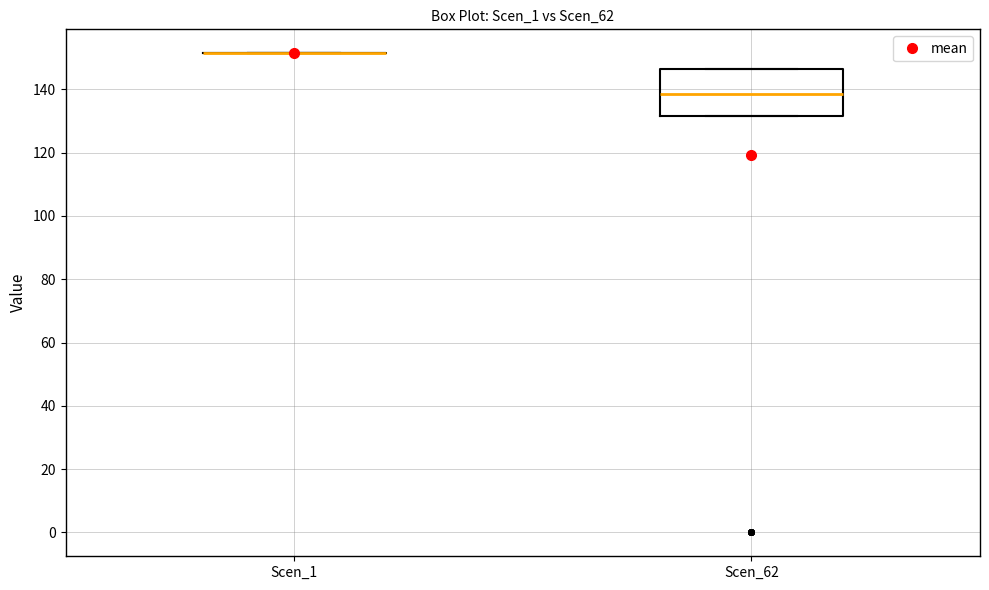

Which box is the tallest, from its lower edge to its upper edge?

Scen_62